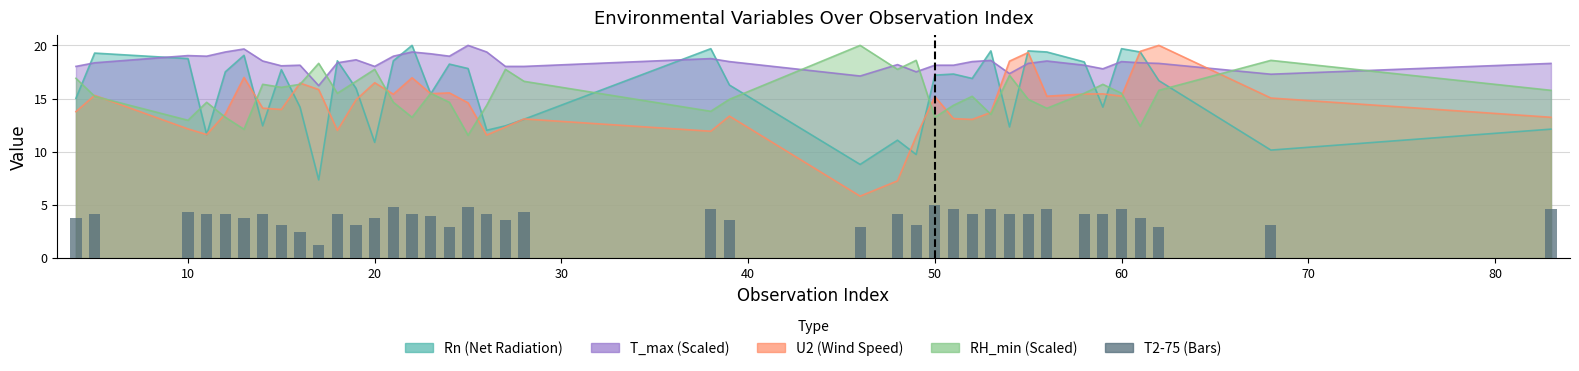

What is the difference between the maximum and minimum values?

3.8